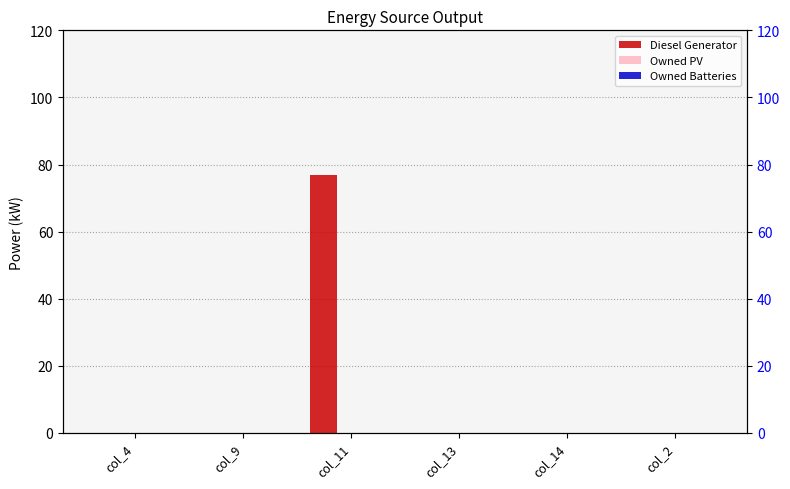

What is the label of the 3rd bar from the left?

col_11